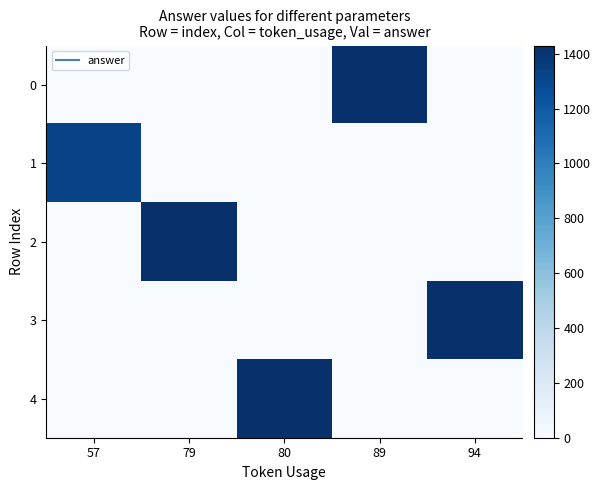

Reading left to right, what are all the values shown in this chart?

0: 57=0	79=0	80=0	89=1430	94=0
1: 57=1320	79=0	80=0	89=0	94=0
2: 57=0	79=1430	80=0	89=0	94=0
3: 57=0	79=0	80=0	89=0	94=1430
4: 57=0	79=0	80=1430	89=0	94=0